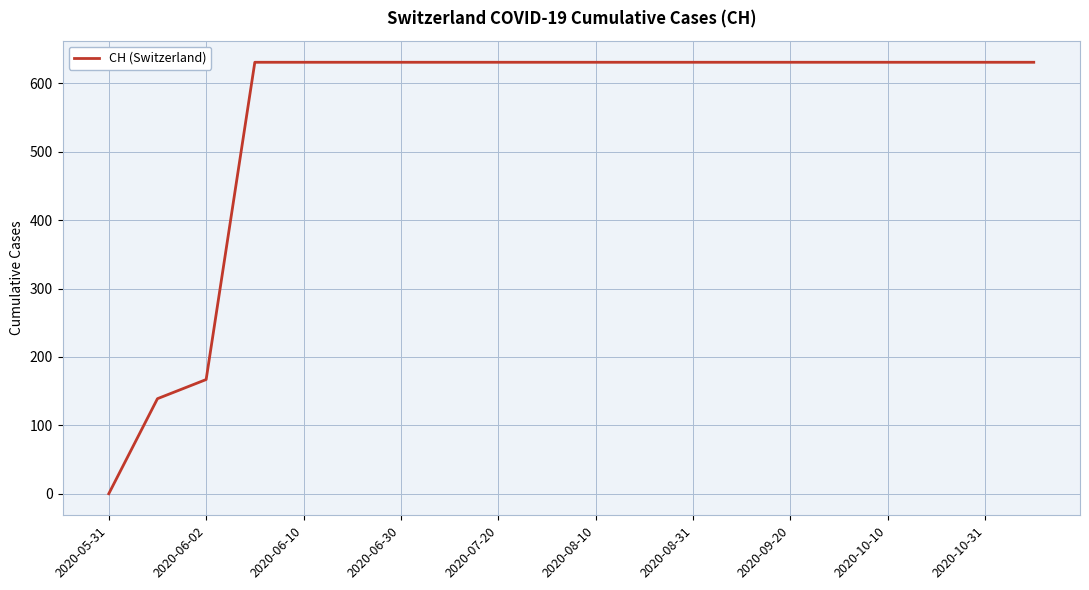

What is the maximum value shown in the chart?

631